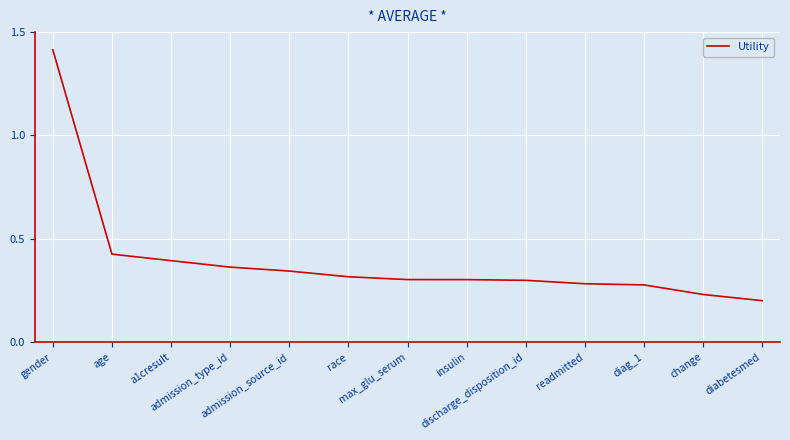

What is the change in value from admission_source_id to diabetesmed?

-0.1